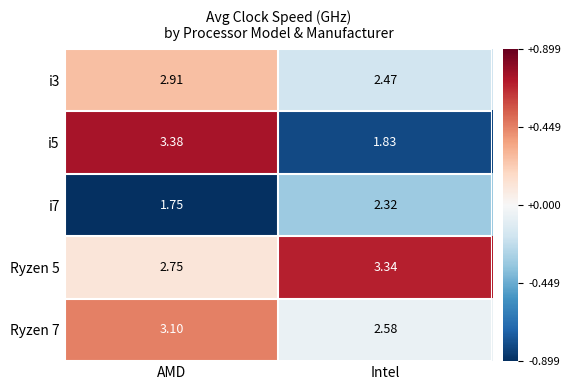

At which category is the sum across all series the highest?

AMD